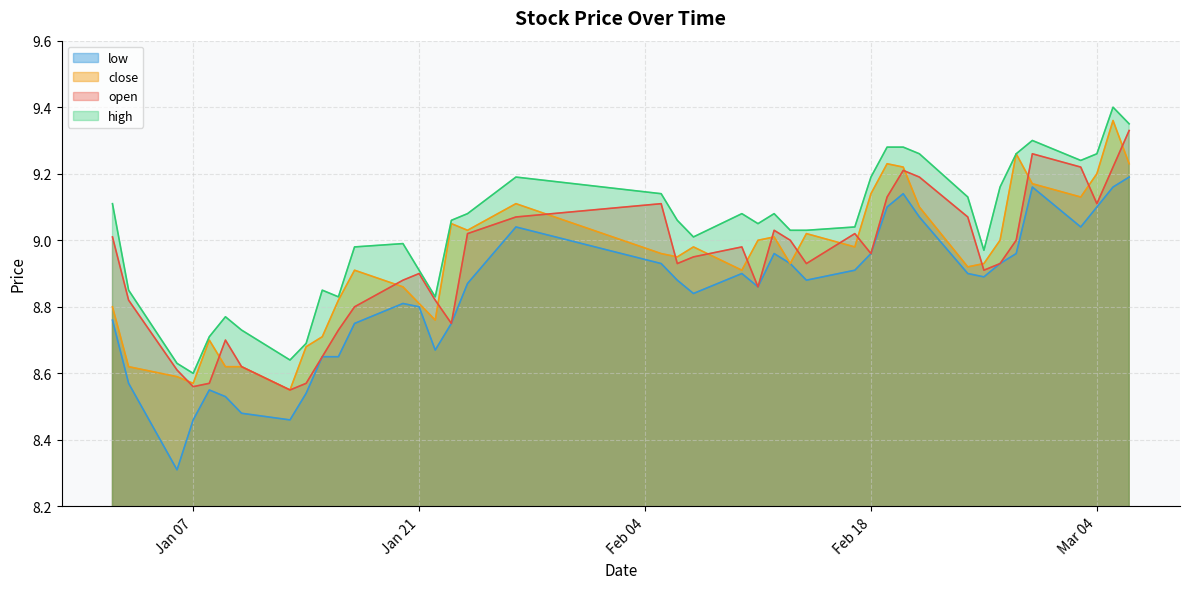

What is the total value across all series at 2025-02-20?

36.9